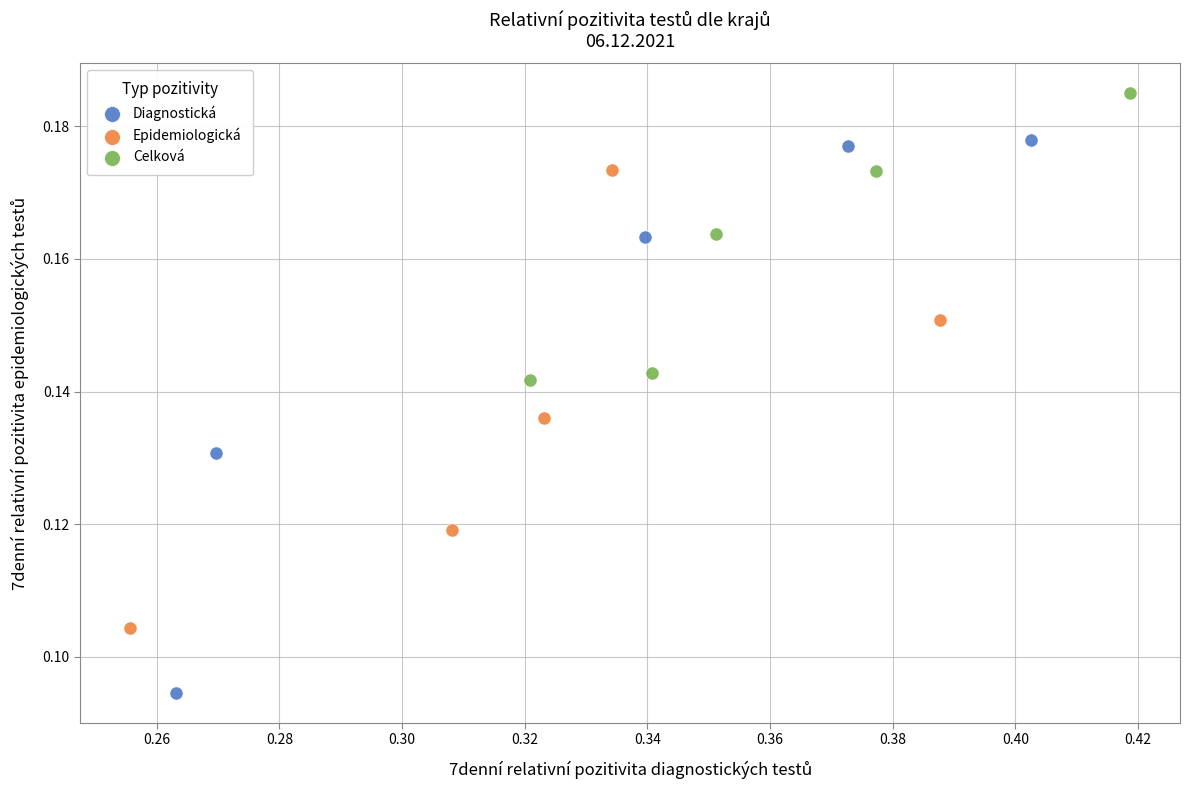

What are all the series names shown in the legend?

Diagnostická, Epidemiologická, Celková